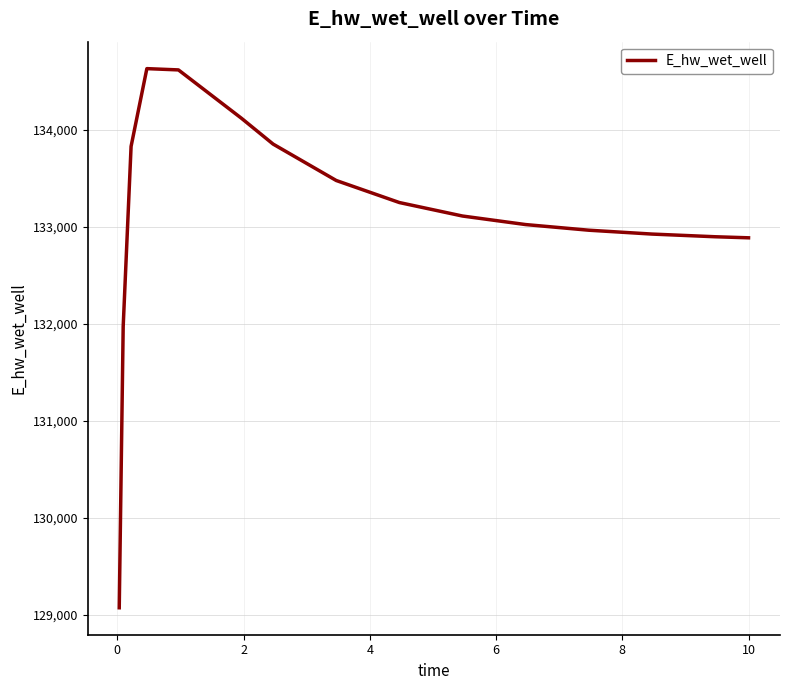

What is the greatest value displayed?

134630.8